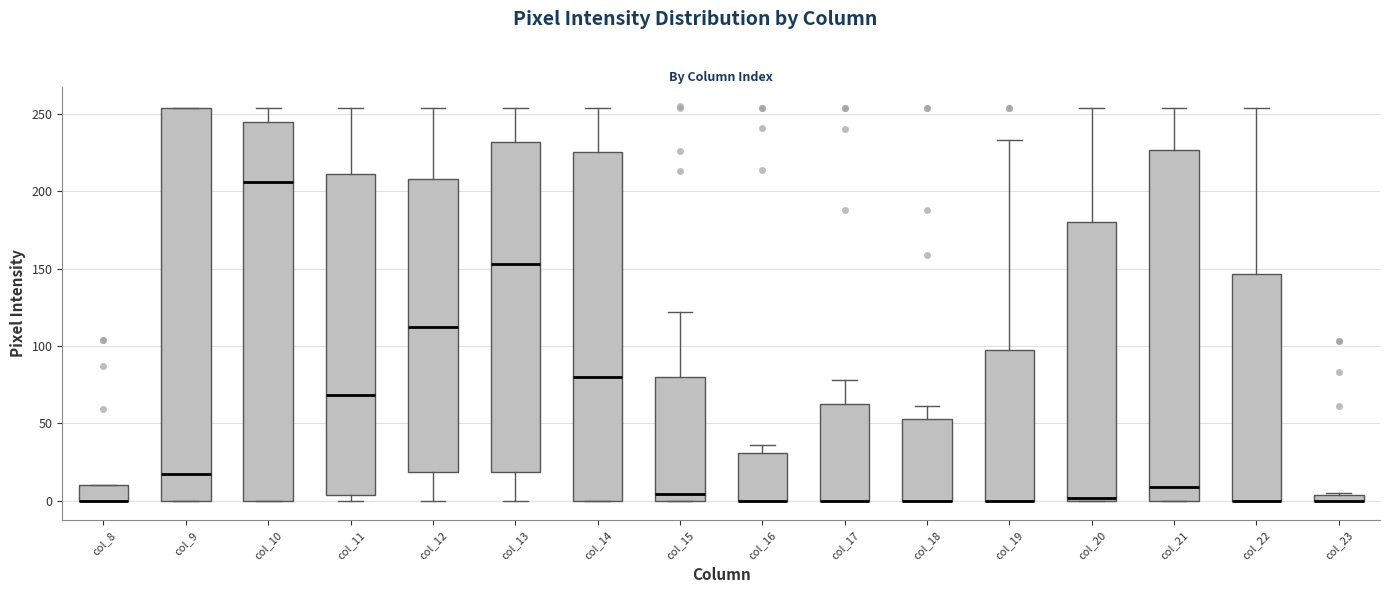

Where is the upper edge of the box for col_8 on the y-axis? The values are not printed on the chart, so give them approximately, as read against the axis.

10